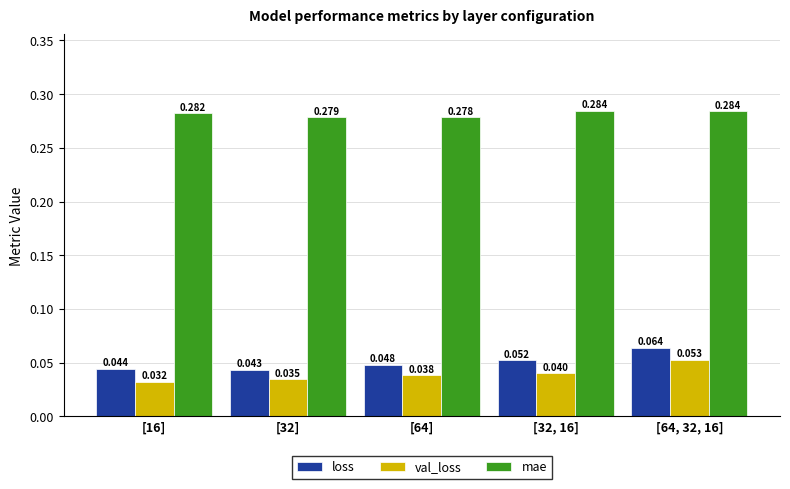

What is the total value across all series at [16]?

0.4